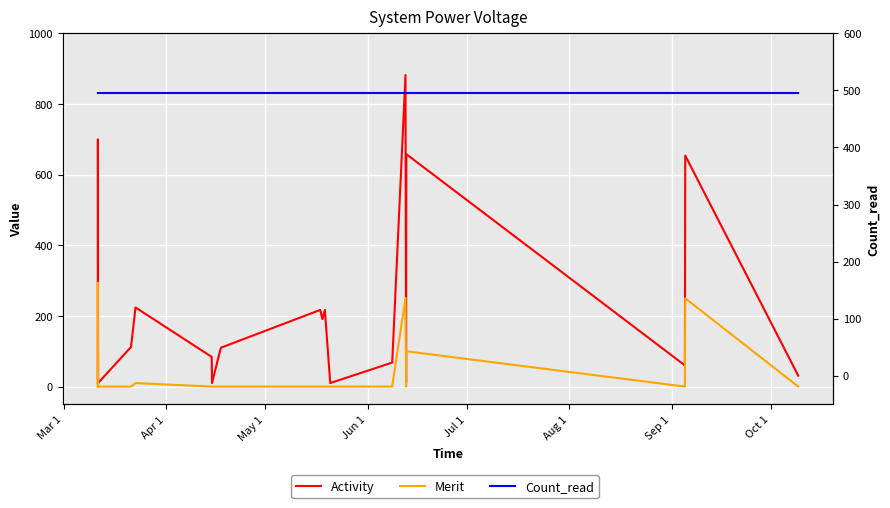

At which label is Count_read closest to 496?

Mar 1